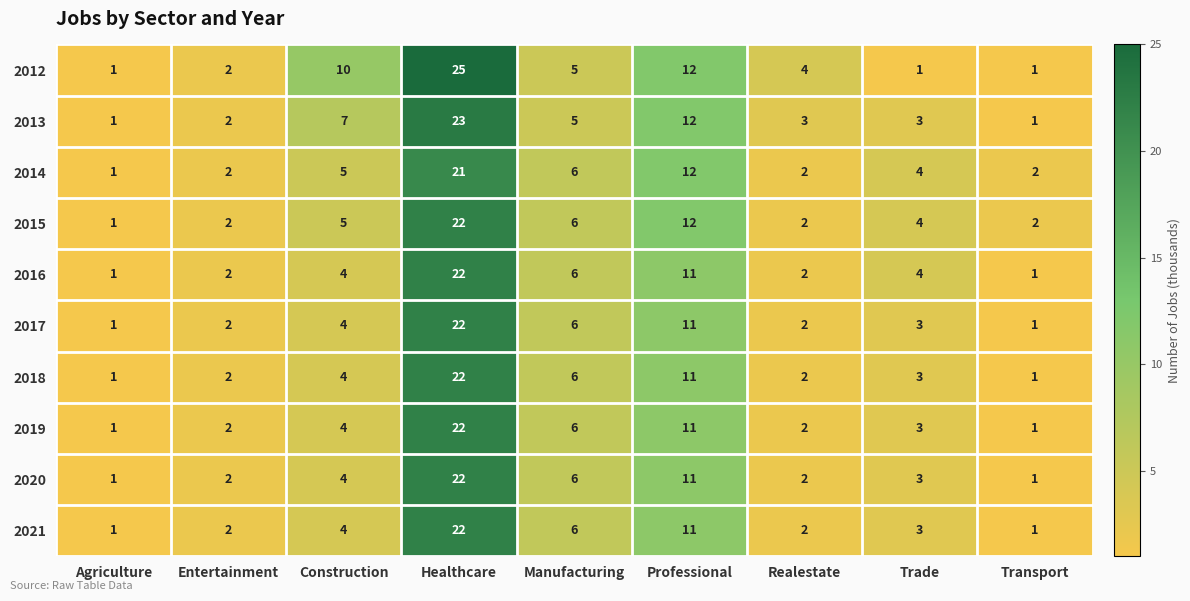

Which series has the widest spread of values?

2012